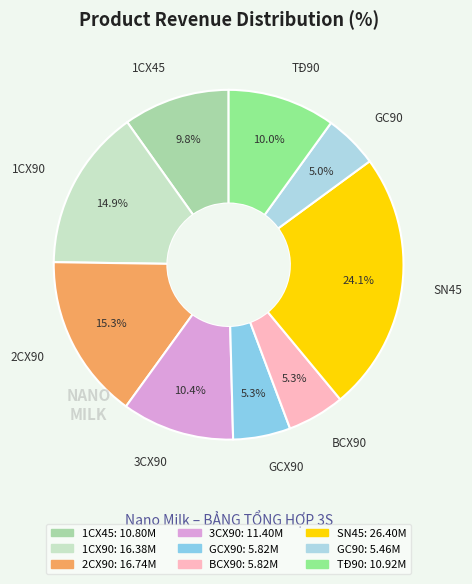

How many slices are in this pie chart?

9